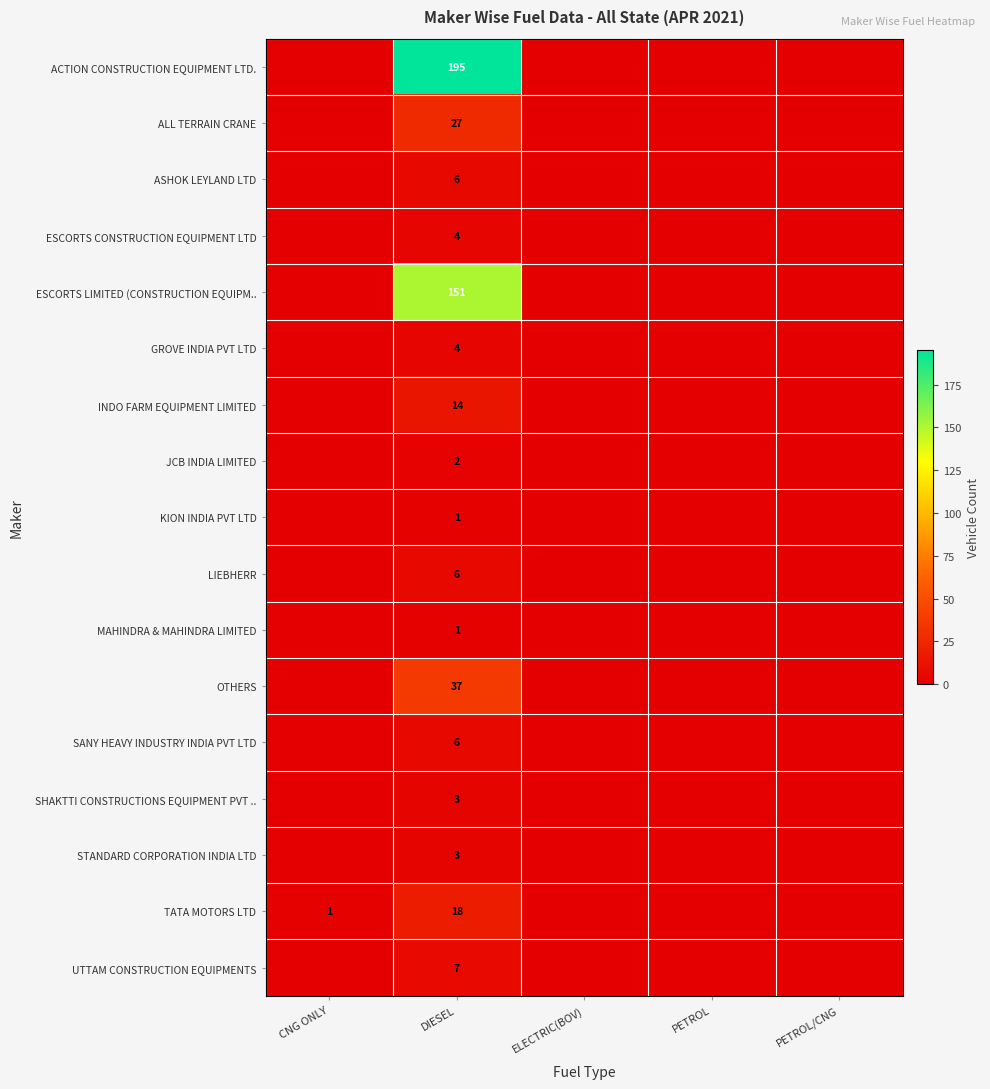

True or false: ASHOK LEYLAND LTD has a value of 6 at DIESEL.

True